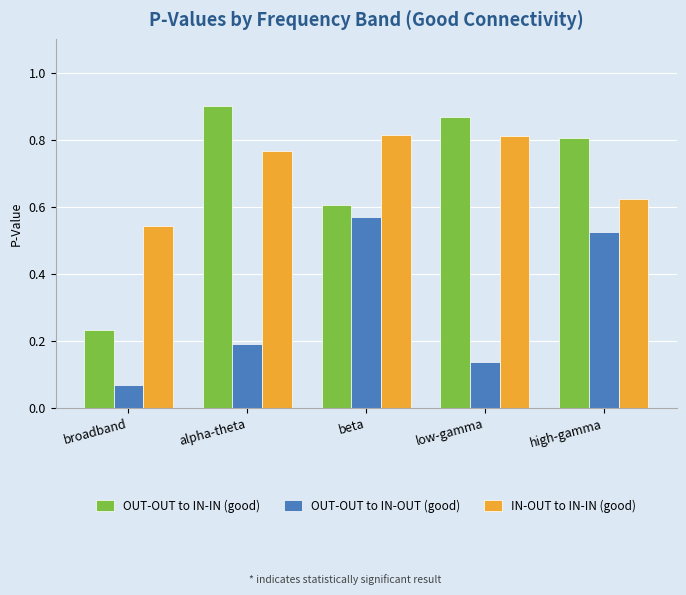

How many series are shown in this chart?

3